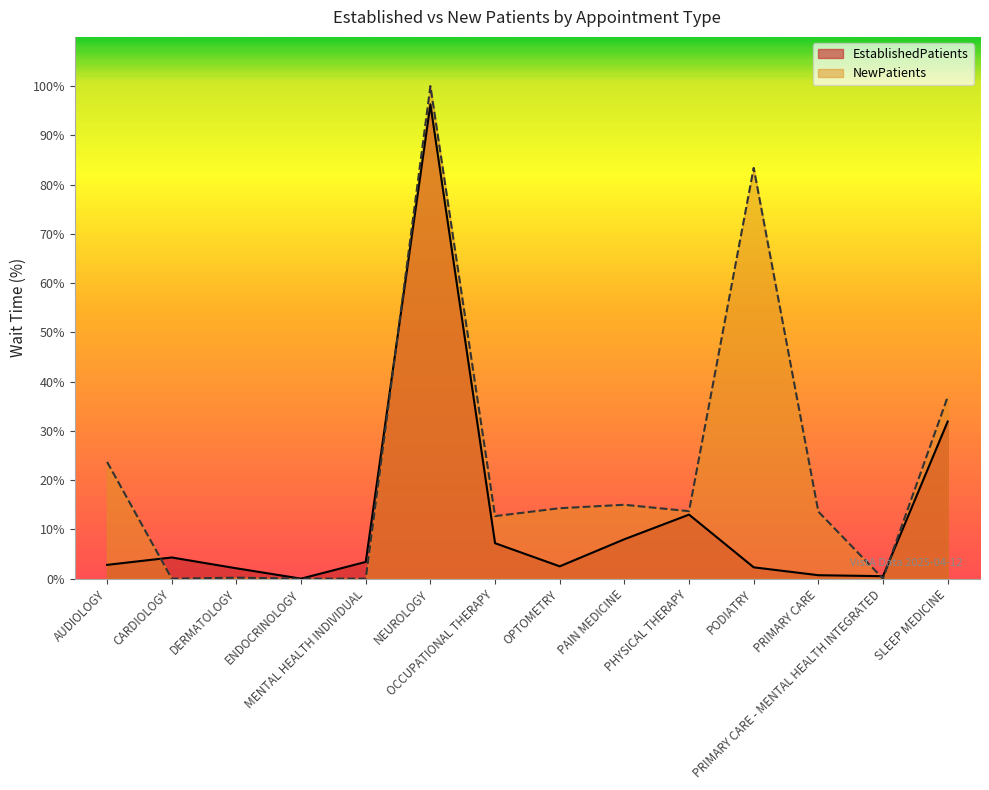

Which series has the largest range (max minus min)?

NewPatients